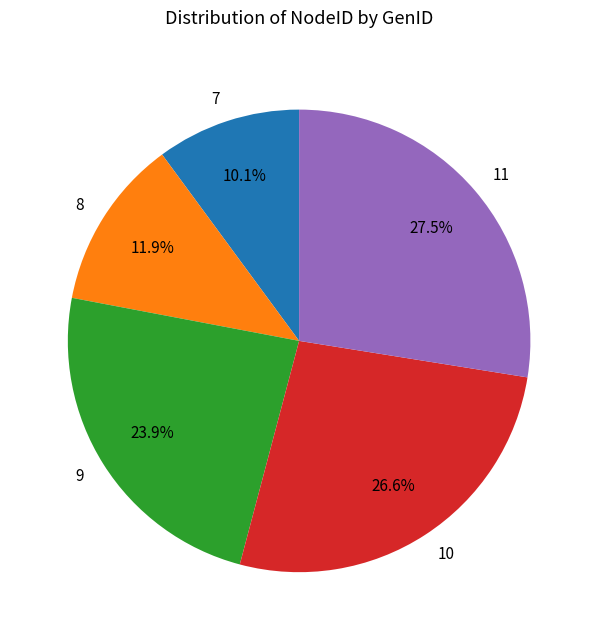

Which slice is the smallest?

7